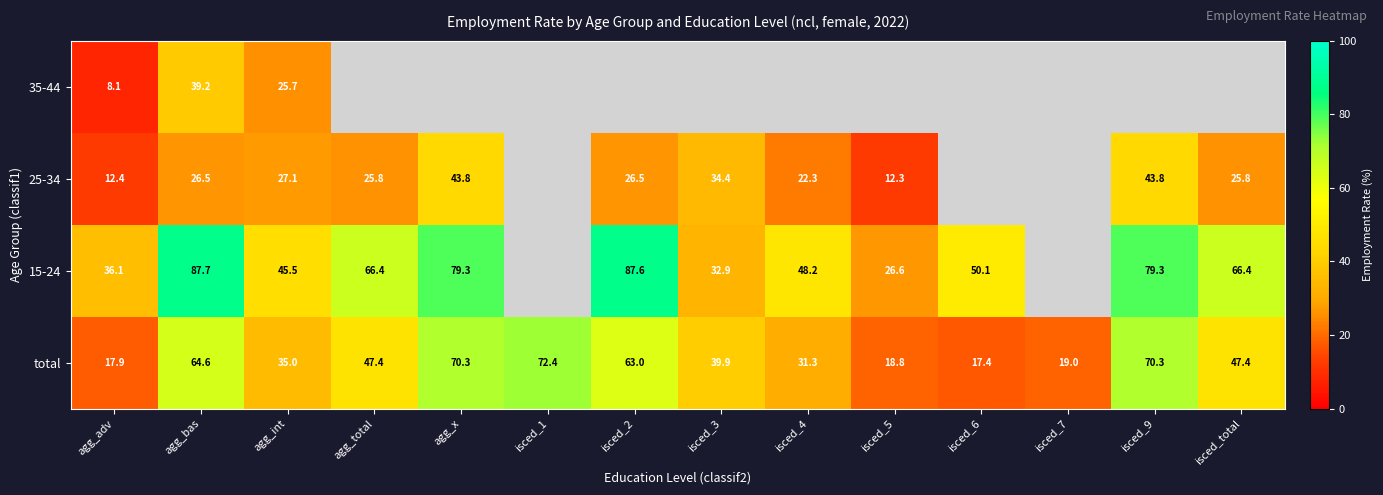

How many values in the 15-24 series are below 66?

6